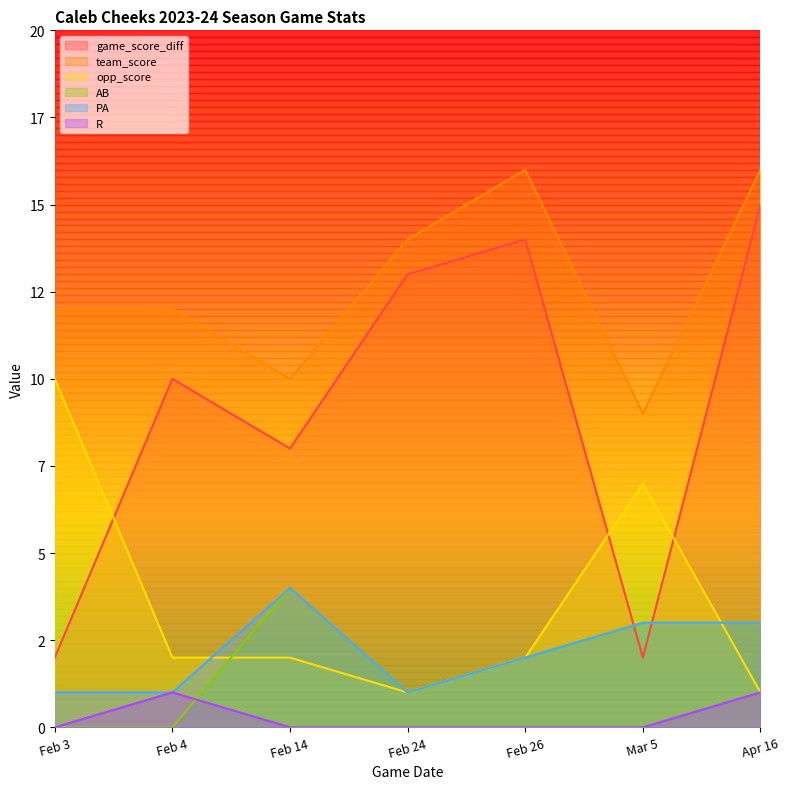

What is the total value across all series at Feb 26?

36